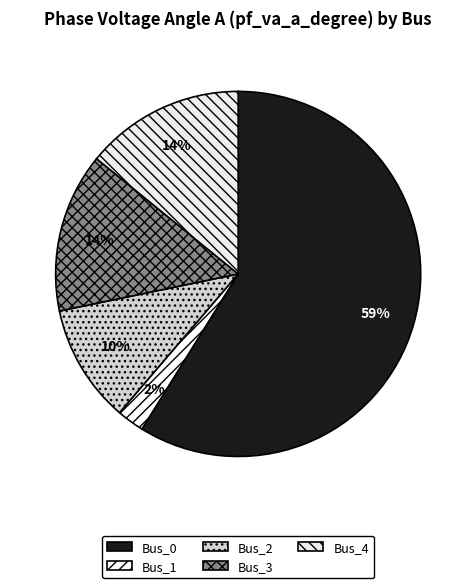

How many segments does this pie chart have?

5